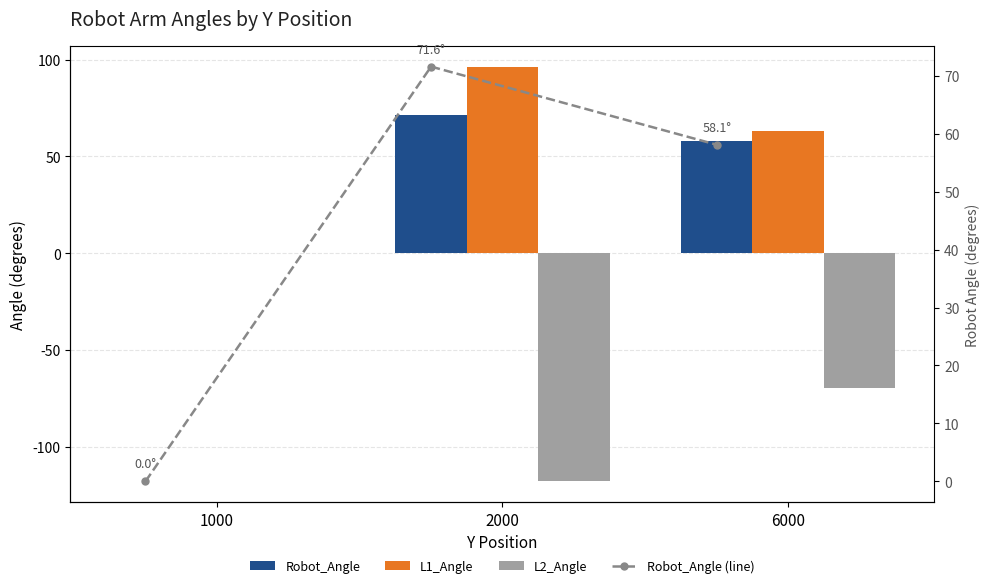

What is the smallest value displayed?

-118.0